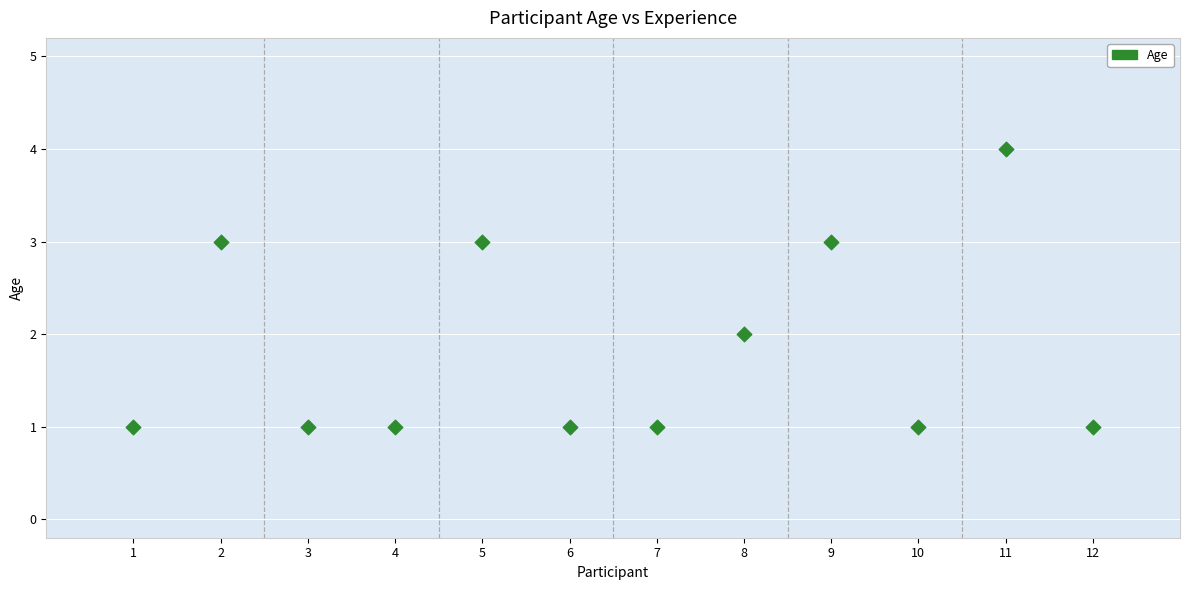

What is the range of Y values (max minus min)?

3